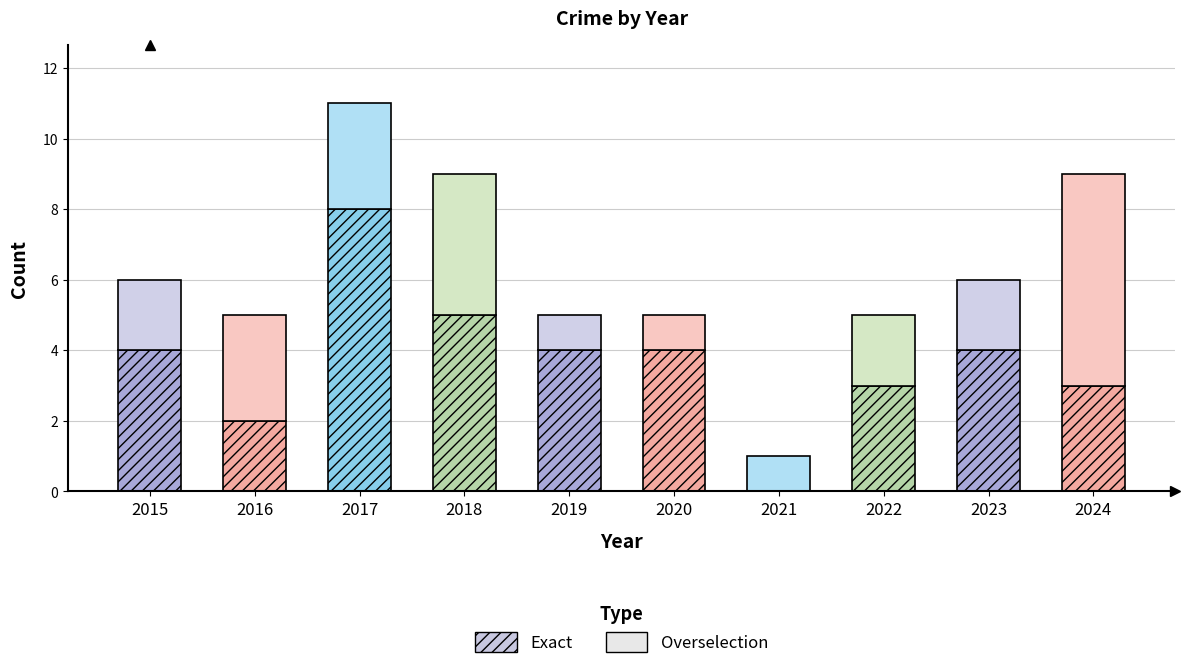

How many positive values does the Exact series have?

9